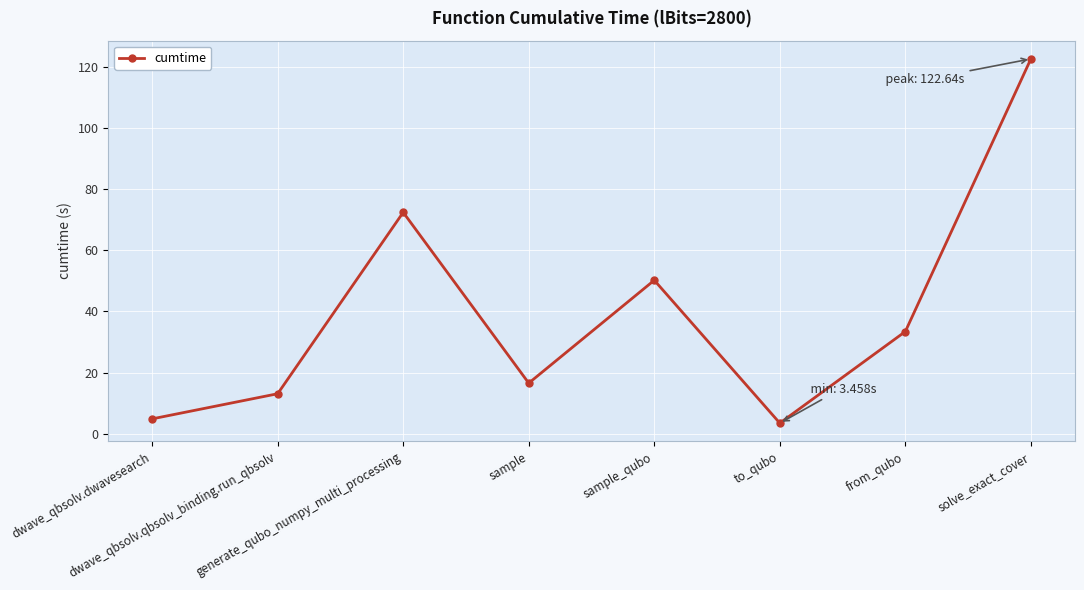

How many lines are shown in the chart?

1